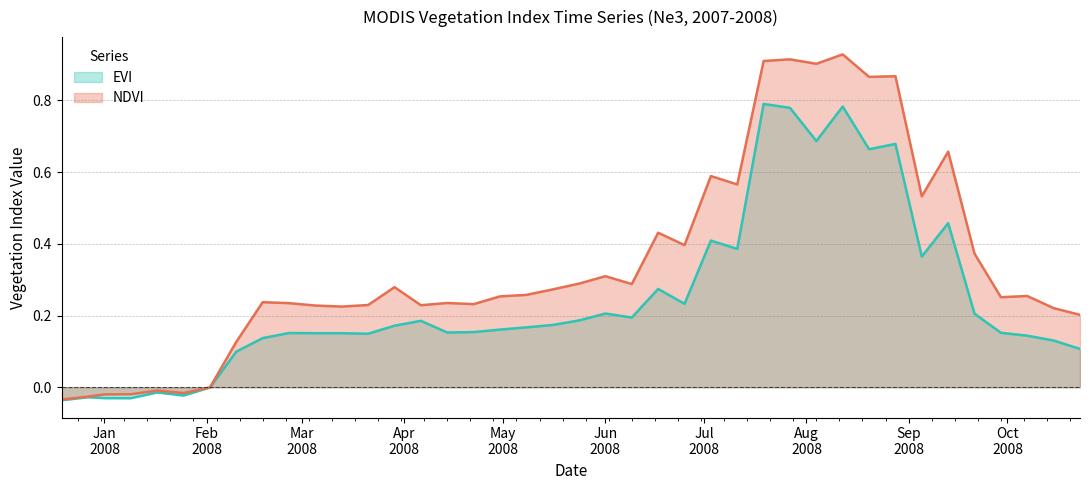

Reading left to right, list all the values displayed in this chart.

EVI: -0.0	-0.0	-0.0	-0.0	-0.0	-0.0	-0.0	0.1	0.1	0.2	0.2	0.2	0.1	0.2	0.2	0.2	0.2	0.2	0.2	0.2	0.2	0.2	0.2	0.3	0.2	0.4	0.4	0.8	0.8	0.7	0.8	0.7	0.7	0.4	0.5	0.2	0.2	0.1	0.1	0.1
NDVI: -0.0	-0.0	-0.0	-0.0	-0.0	-0.0	-0.0	0.1	0.2	0.2	0.2	0.2	0.2	0.3	0.2	0.2	0.2	0.3	0.3	0.3	0.3	0.3	0.3	0.4	0.4	0.6	0.6	0.9	0.9	0.9	0.9	0.9	0.9	0.5	0.7	0.4	0.3	0.3	0.2	0.2